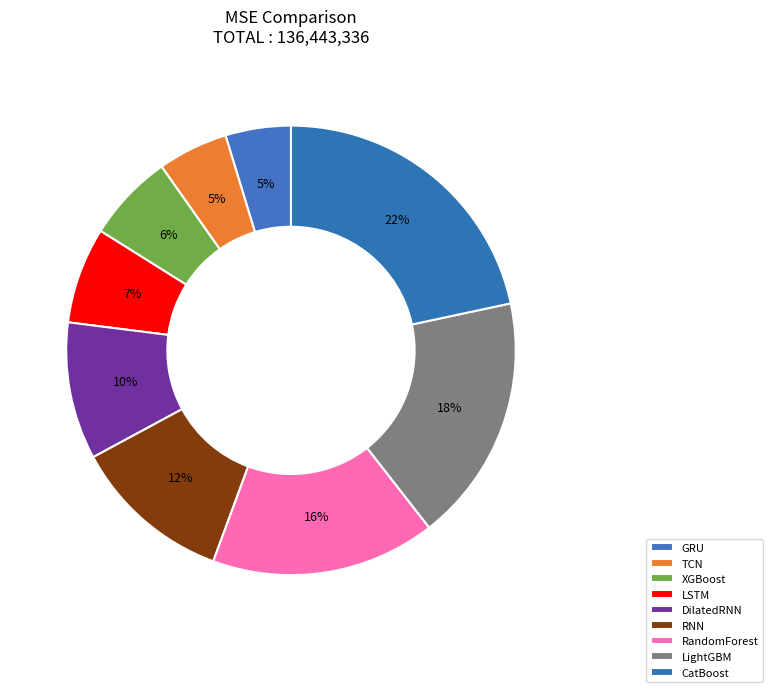

Count the number of slices in the pie.

9